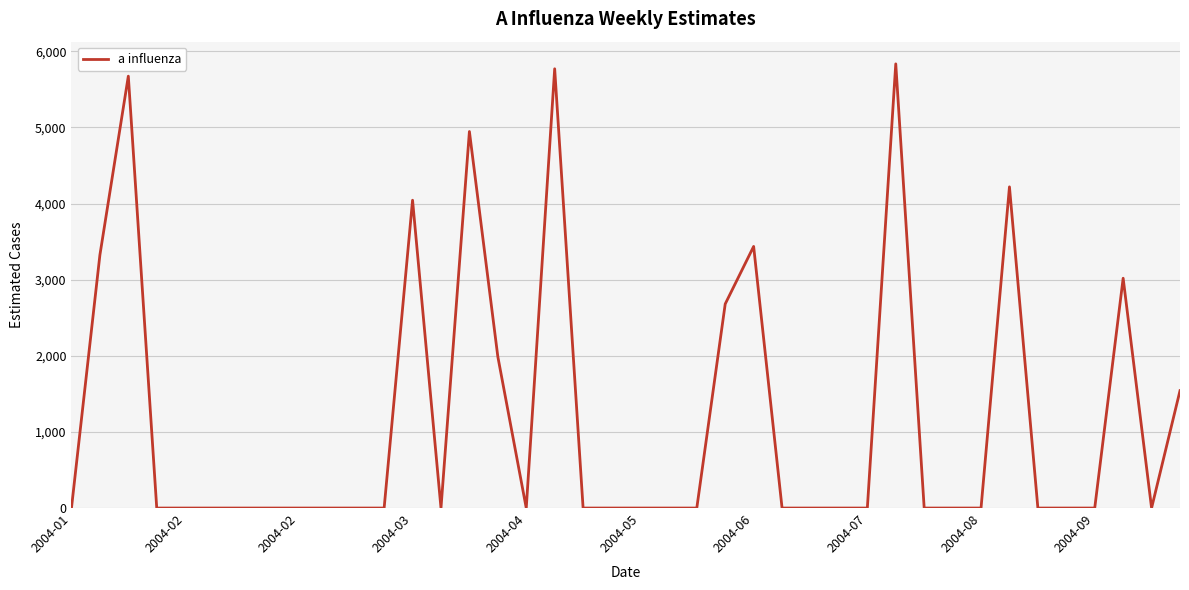

What is the maximum value shown in the chart?

5835.9